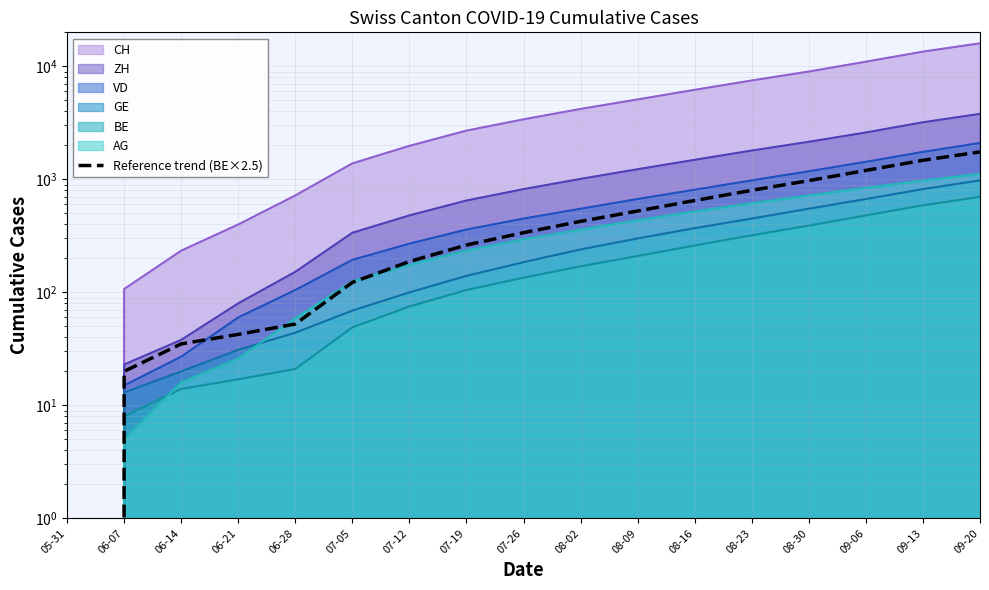

What is the sum of all values?

8860.0